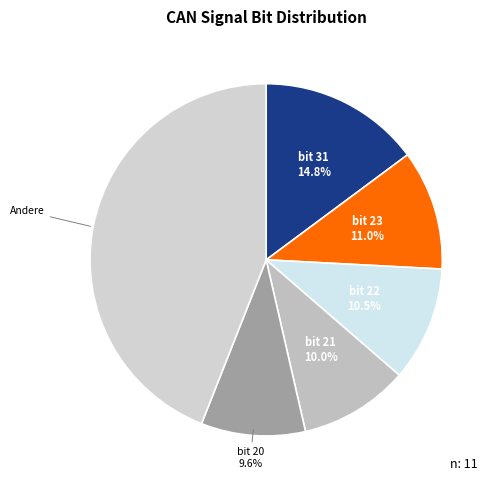

Is the sum of bit 22 and bit 20 greater than half?

No